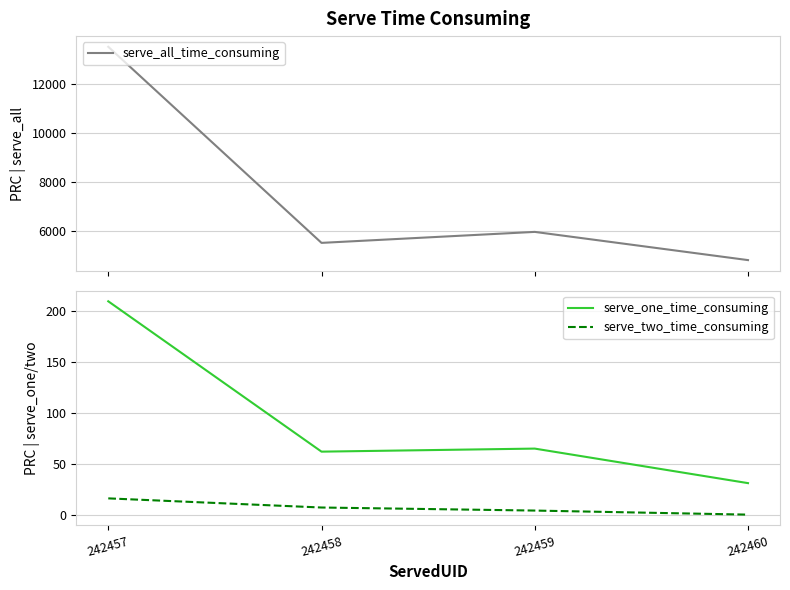

The value of serve_one_time_consuming at 242459 is 65. True or false?

True